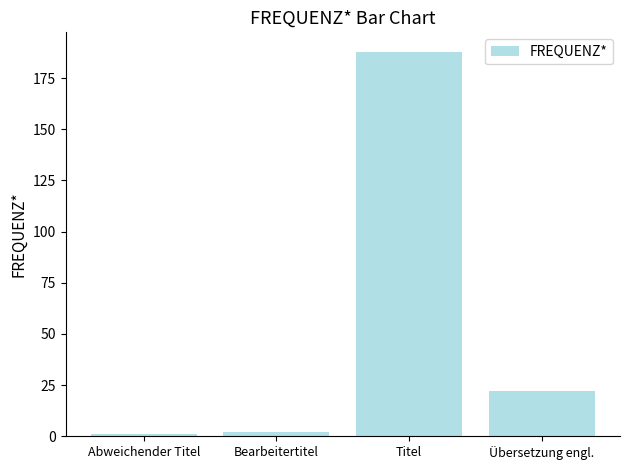

What is the difference between the values at Übersetzung engl. and Titel?

166